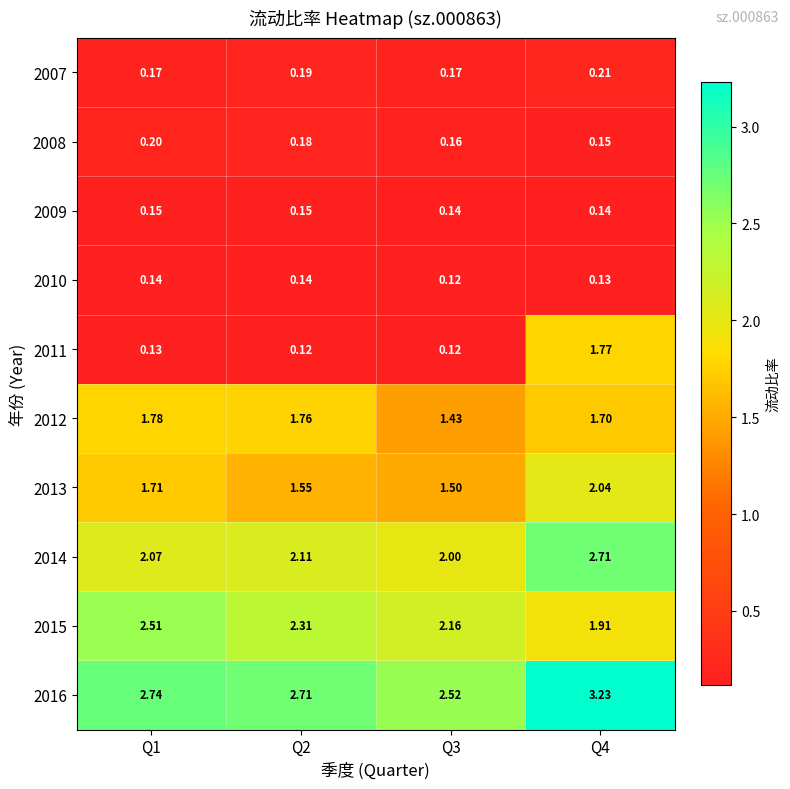

Is the value of 2014 at Q1 greater than the value of 2009 at Q2?

Yes